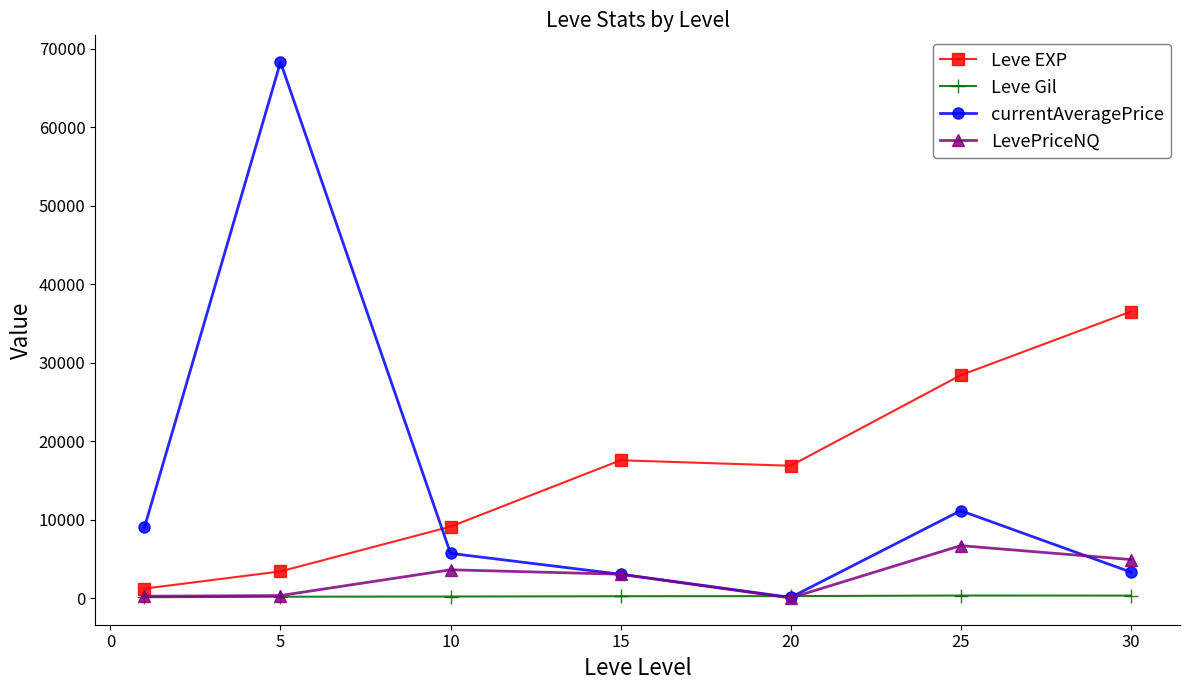

What is the difference between the second highest and second lowest values in the LevePriceNQ series?

4671.3